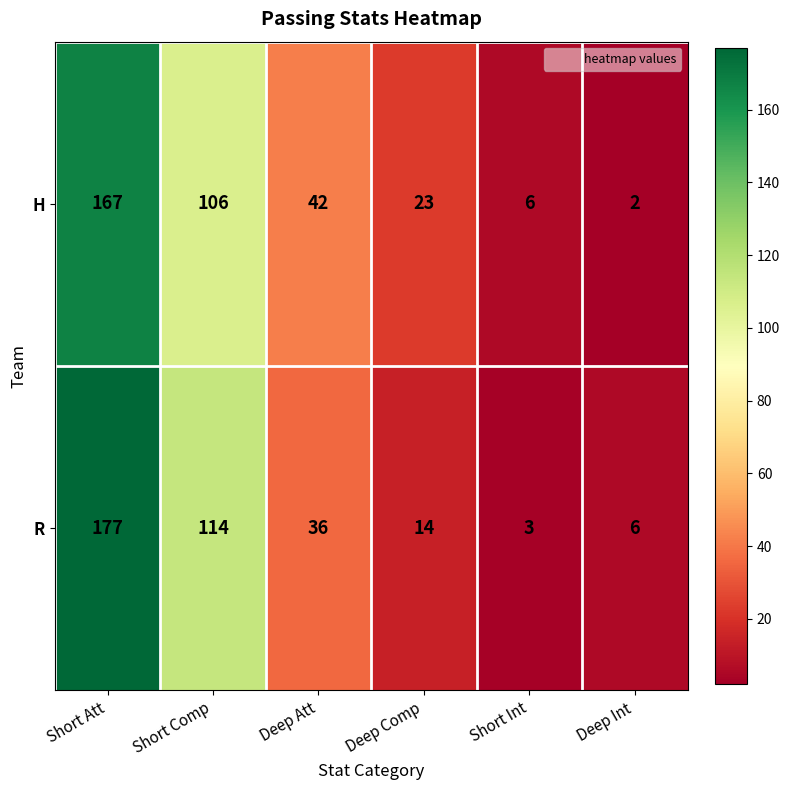

The value of H at Short Att is 167. True or false?

True